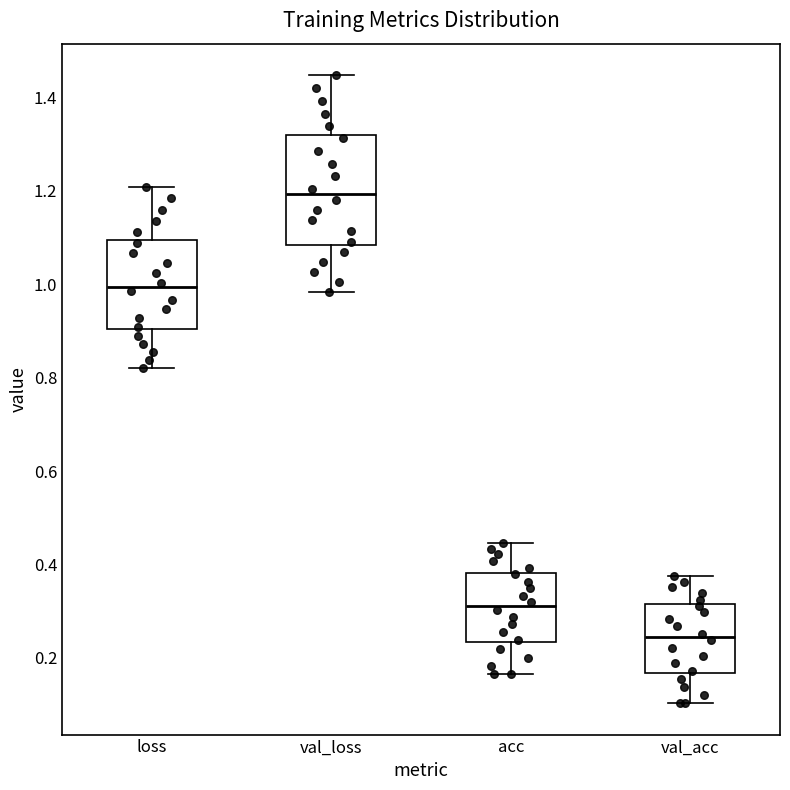

Reading left to right, transcribe this box plot: for each box, give where its median line is, the range the box spans, and where its two whiskers end, as read against the y-axis. The values are not printed on the chart, so give them approximately, as read against the axis.

loss: median 1.00, box 0.90 to 1.10, whiskers 0.82 to 1.20
val_loss: median 1.20, box 1.08 to 1.32, whiskers 0.98 to 1.44
acc: median 0.32, box 0.24 to 0.38, whiskers 0.16 to 0.44
val_acc: median 0.24, box 0.16 to 0.32, whiskers 0.10 to 0.38